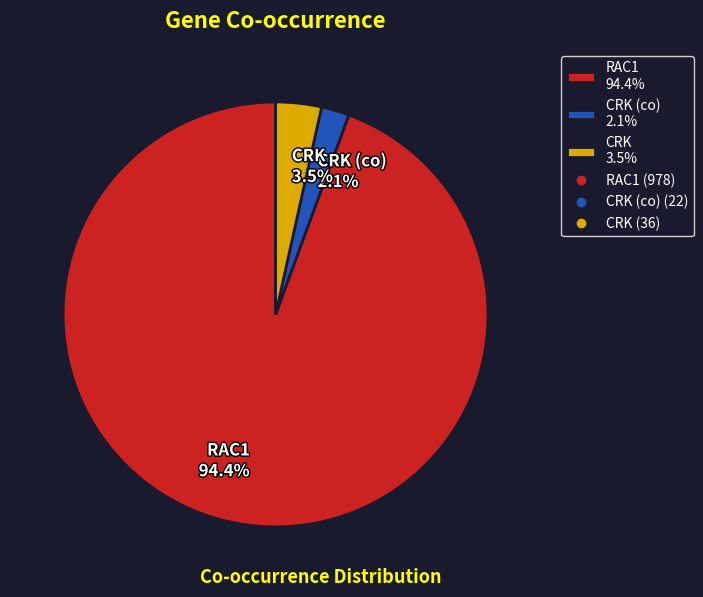

How many segments does this pie chart have?

3